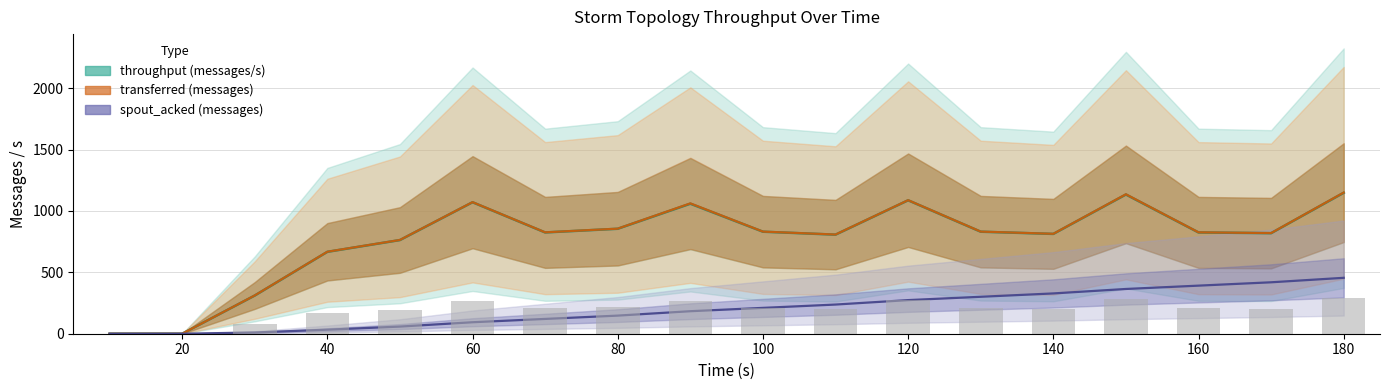

What is the total value across all series at 170?

2262.8